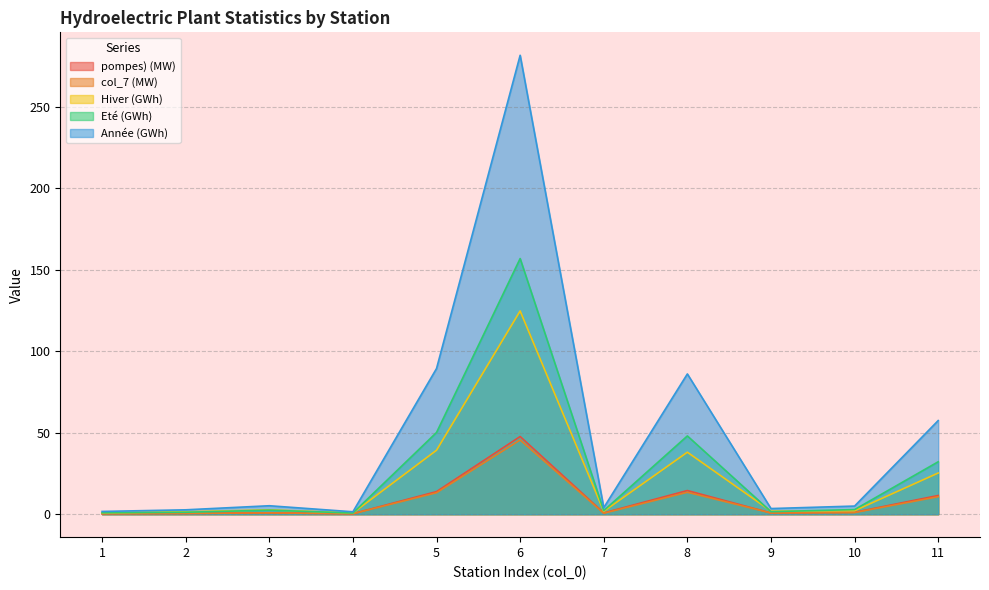

Which category has the highest value in the Hiver (GWh) series?

6